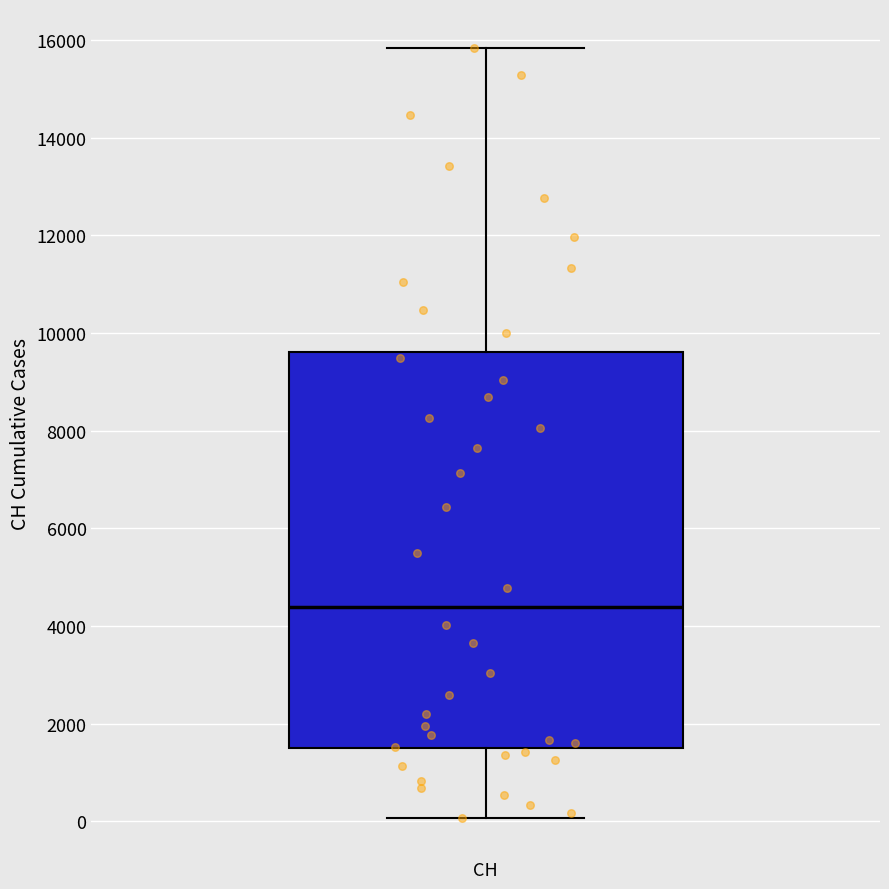

Where does the lower whisker of the box for CH end on the y-axis? The values are not printed on the chart, so give them approximately, as read against the axis.

0